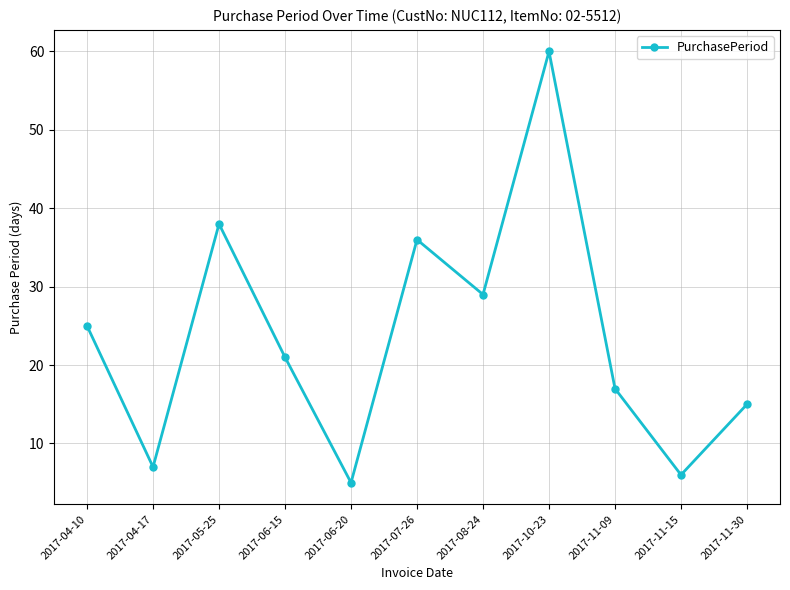

True or false: the data shows 10 at 2017-11-15.

False